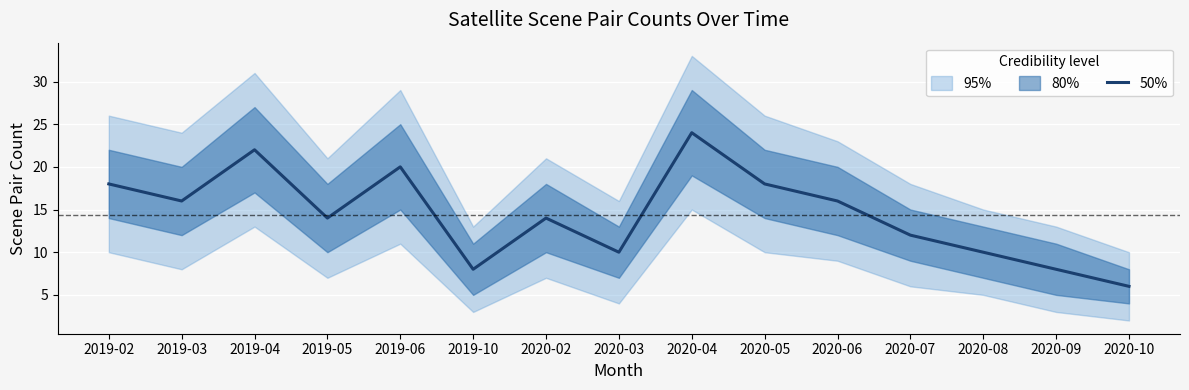

Where is the data nearest to the value 15?

2019-03